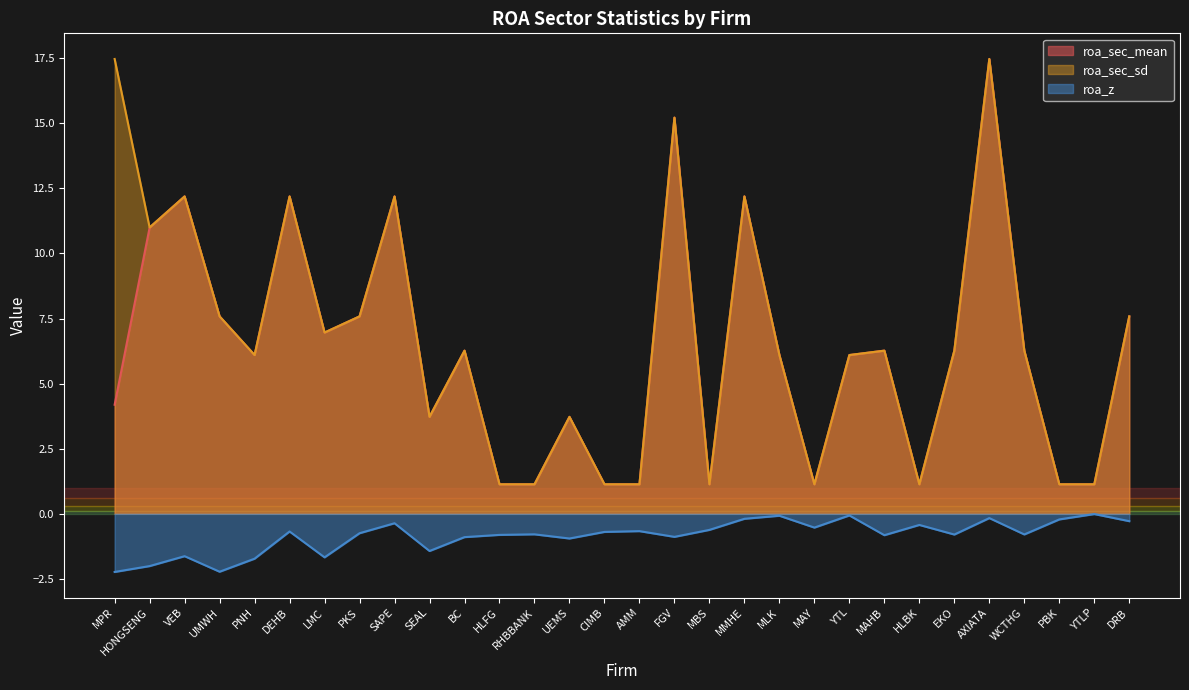

What is the sum of the roa_sec_mean values at HLBK and WCTHG?

7.4